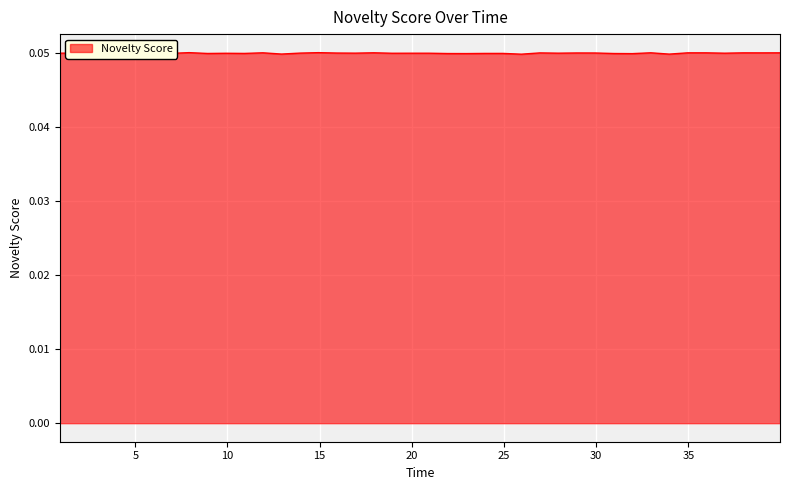

How many lines are shown in the chart?

1